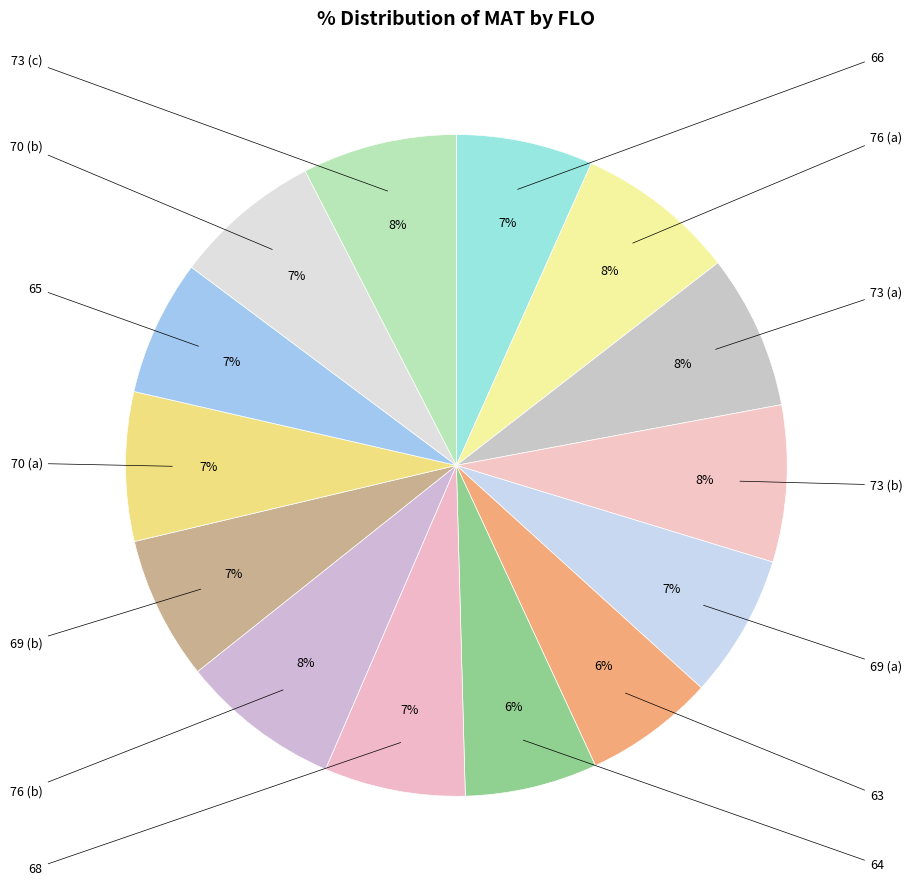

How many slices are in this pie chart?

14